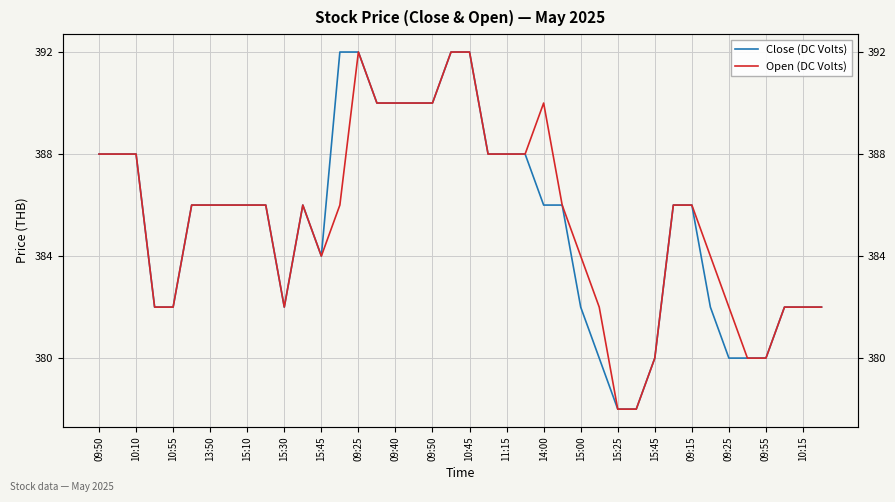

How many values in the Open (DC Volts) series exceed 386?

14